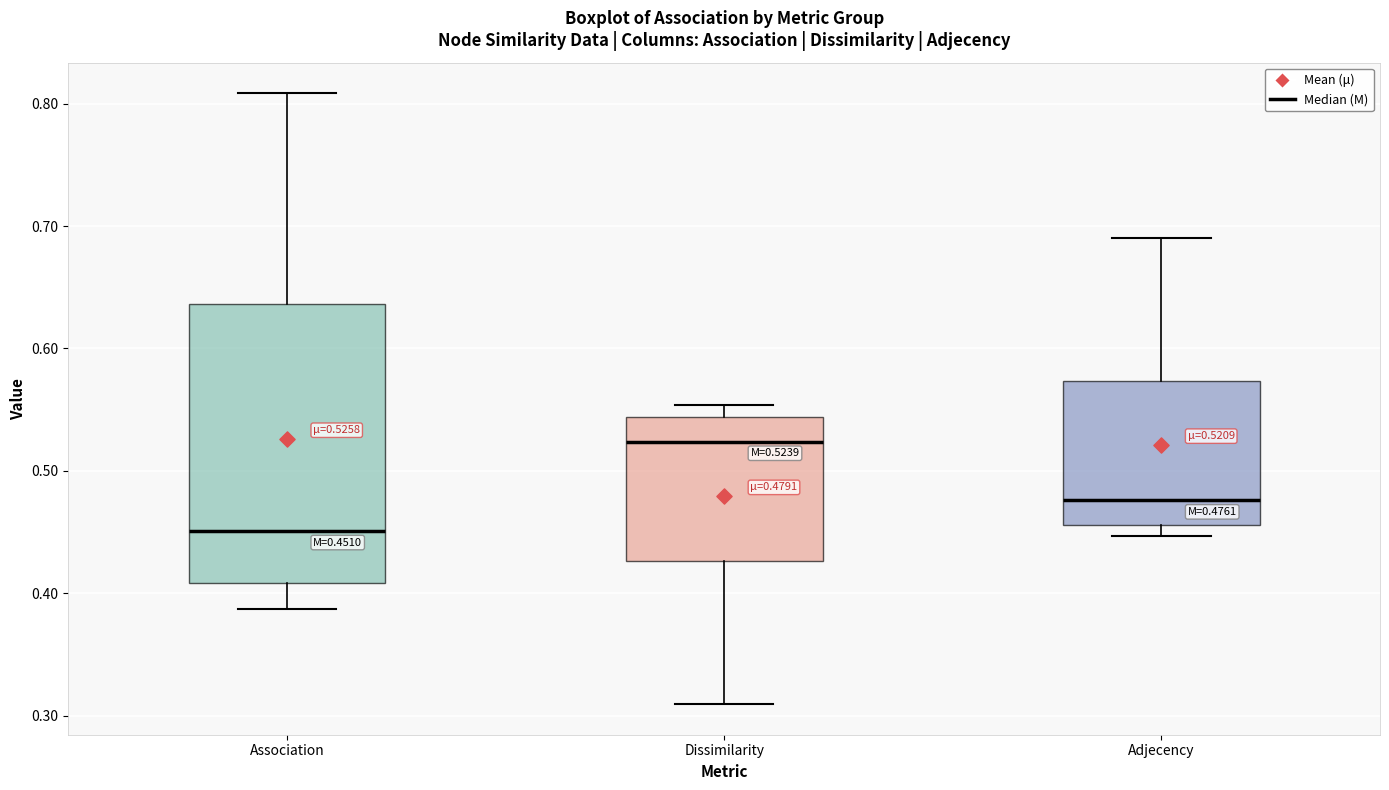

Which box is the tallest, from its lower edge to its upper edge?

Association